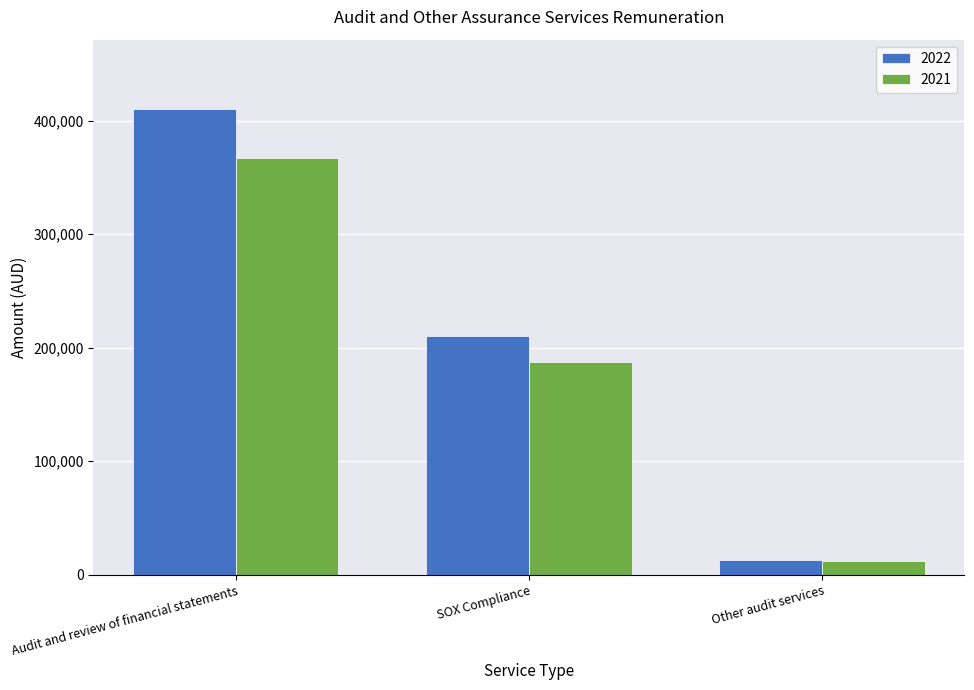

What is the greatest value displayed?

410000